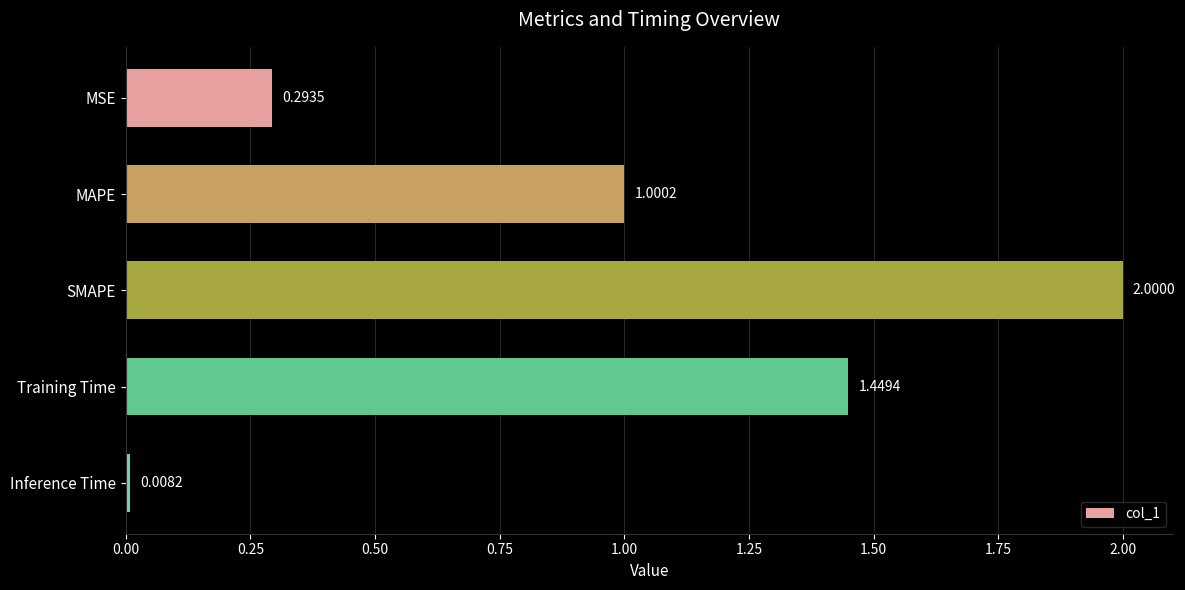

What is the maximum value shown in the chart?

2.0